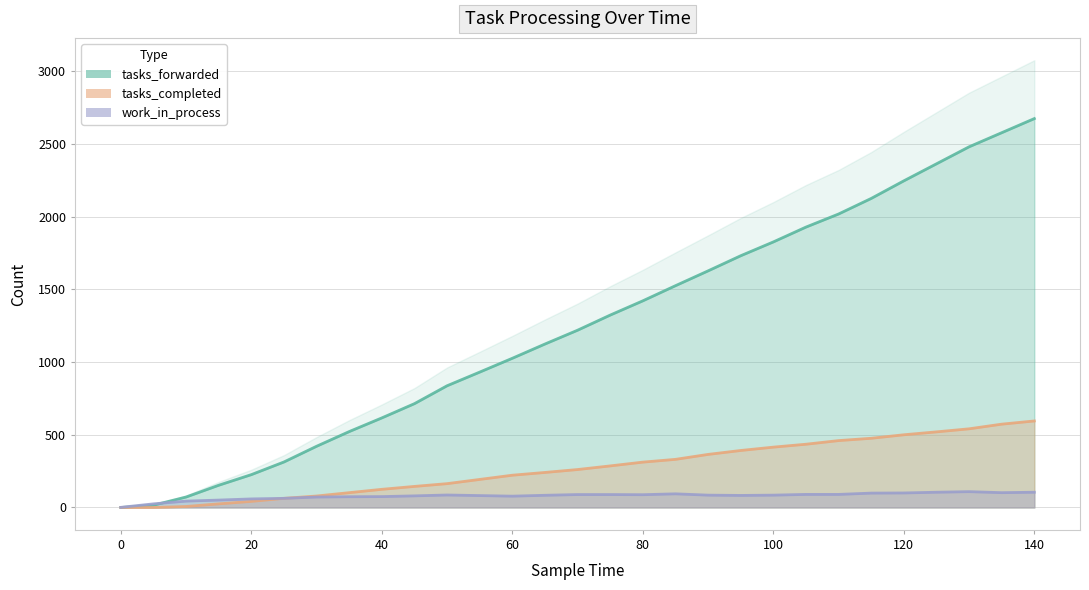

True or false: tasks_completed and tasks_forwarded cross at least once.

False